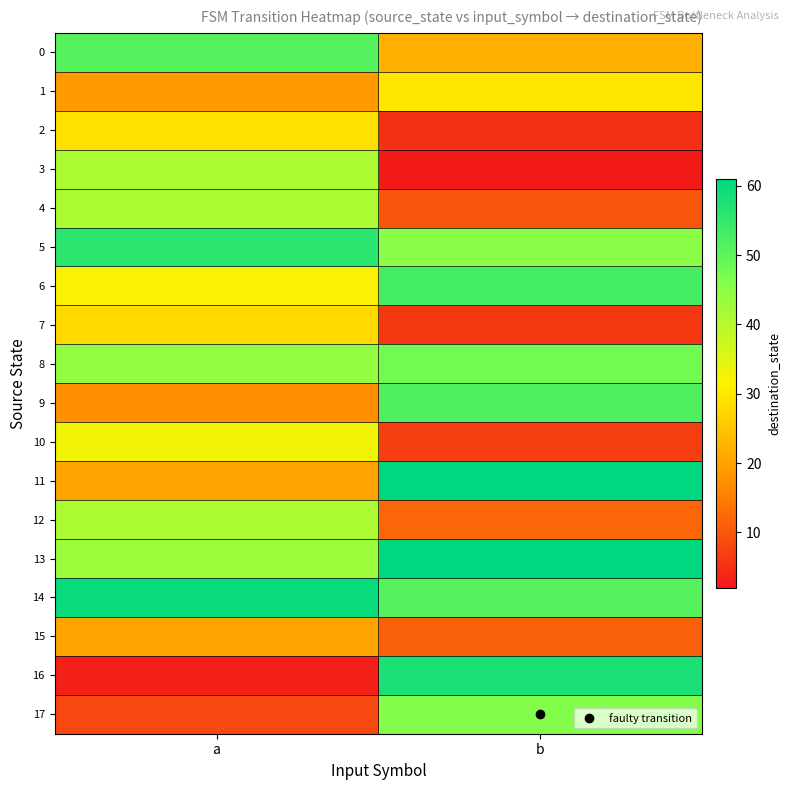

How many categories are shown in the chart?

2